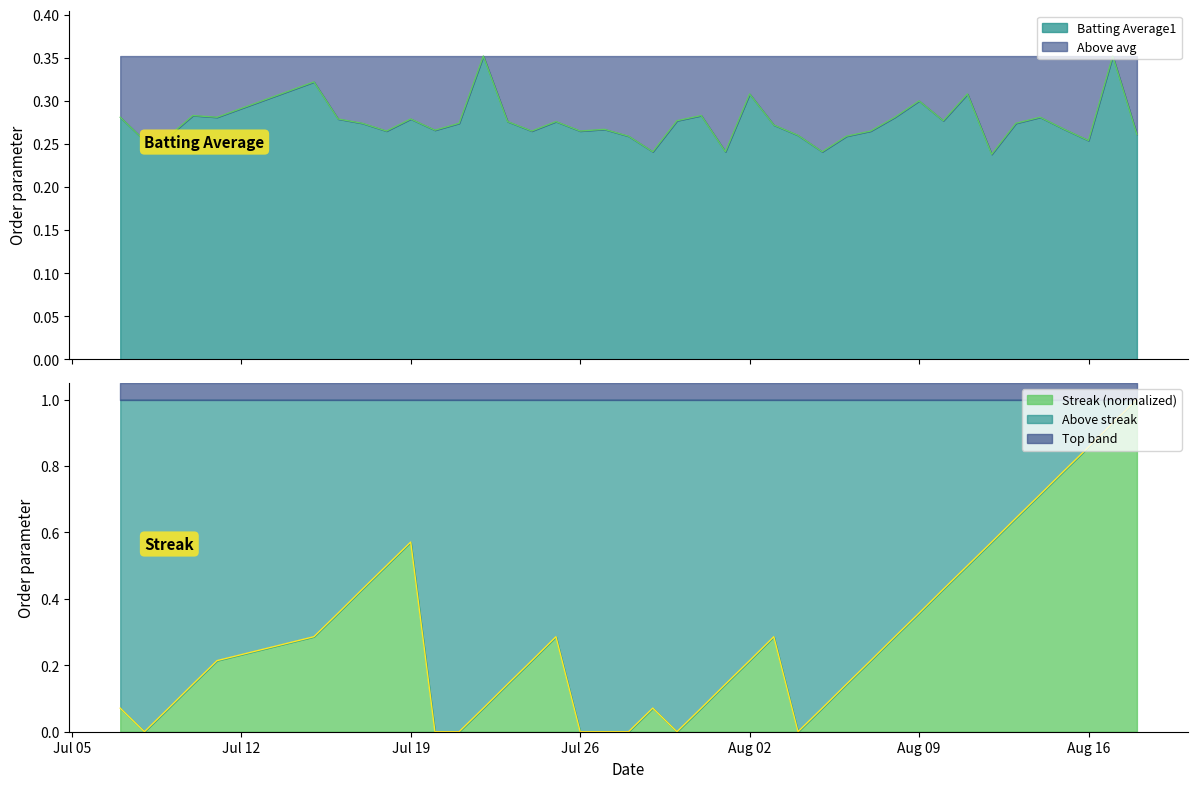

Does the chart display data point markers on the line(s)?

No